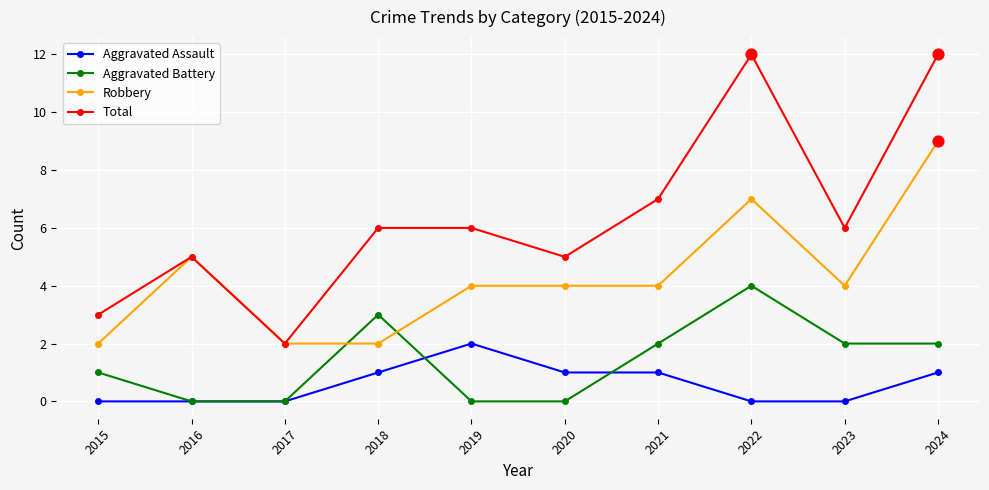

What is the total value across all series at 2016?

10